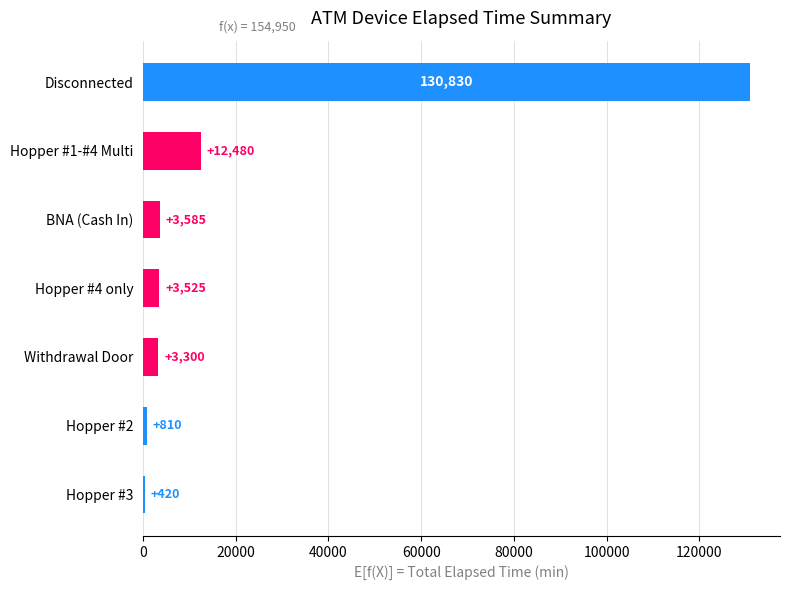

What is the average value?

22136